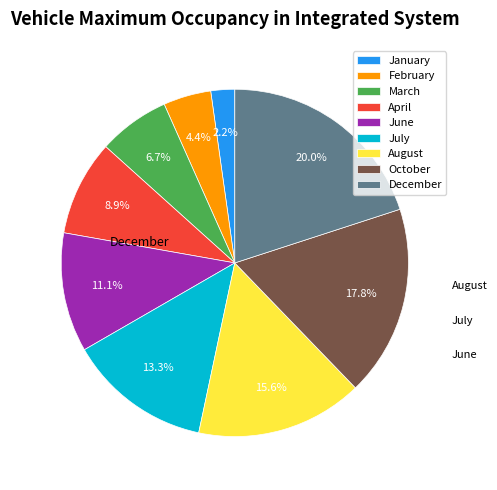

Is there any slice that represents more than half of the pie?

No